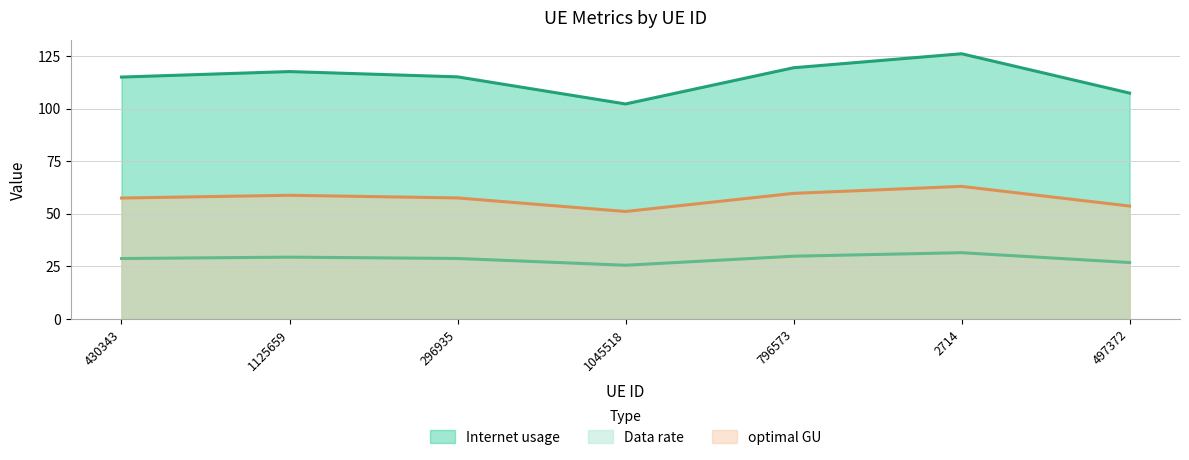

Which series has the widest spread of values?

Internet usage